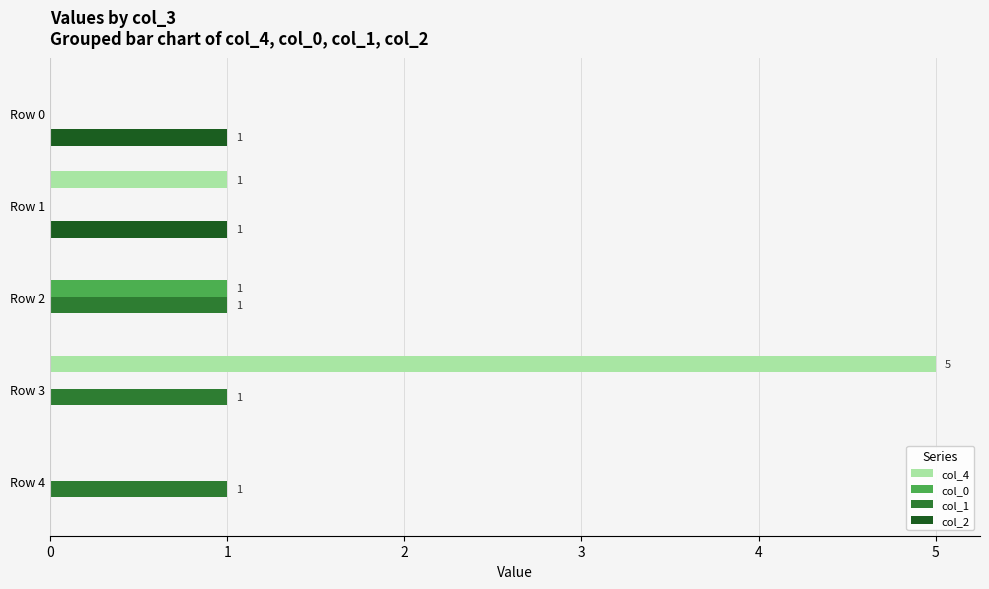

Which series has the largest total across all categories?

col_4